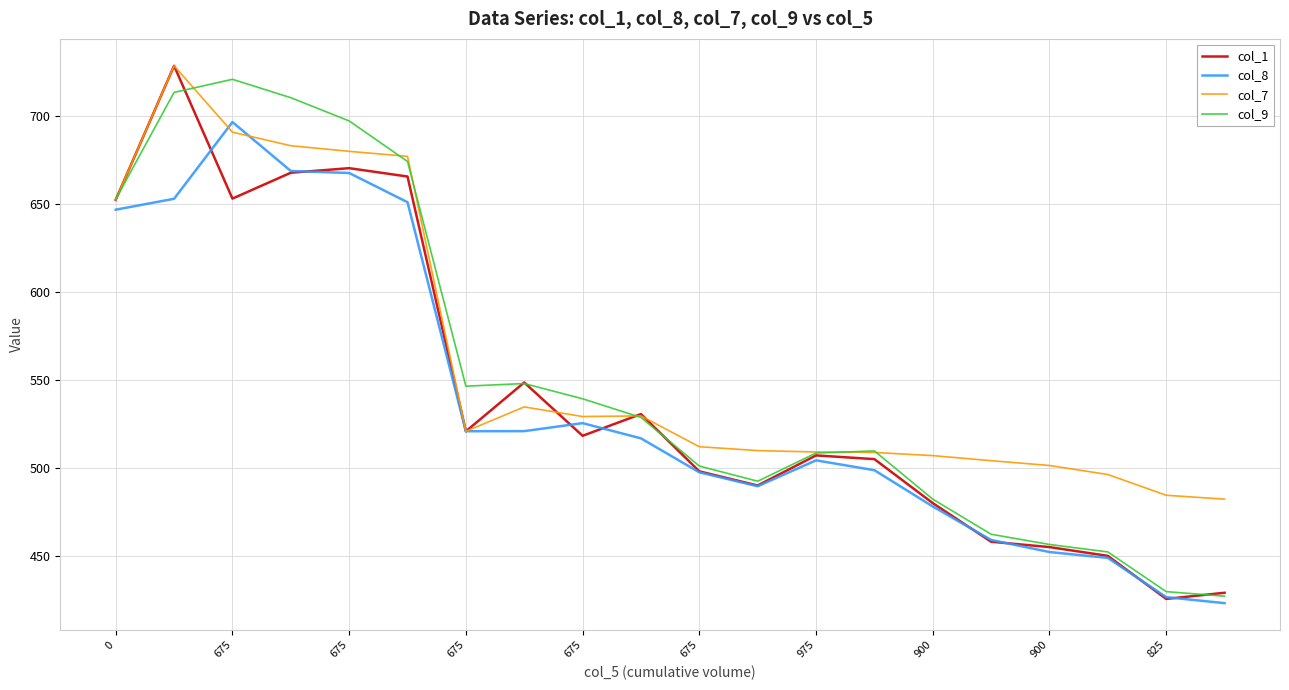

What is the minimum value for col_1?

425.6